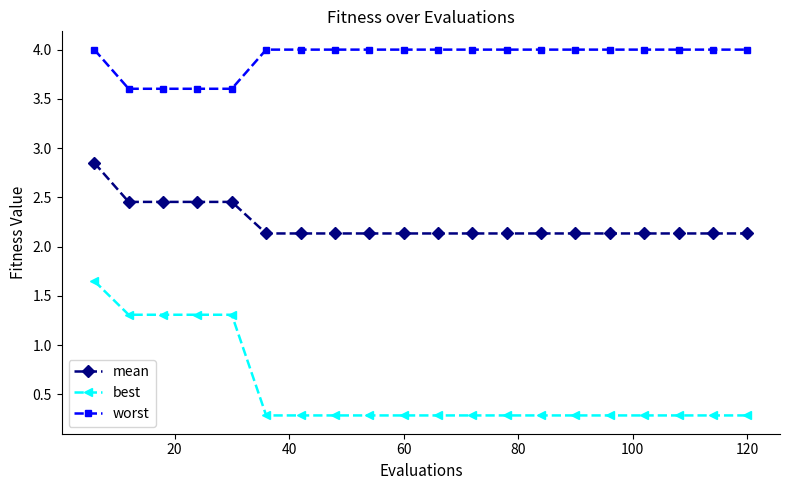

Which series has the largest range (max minus min)?

best